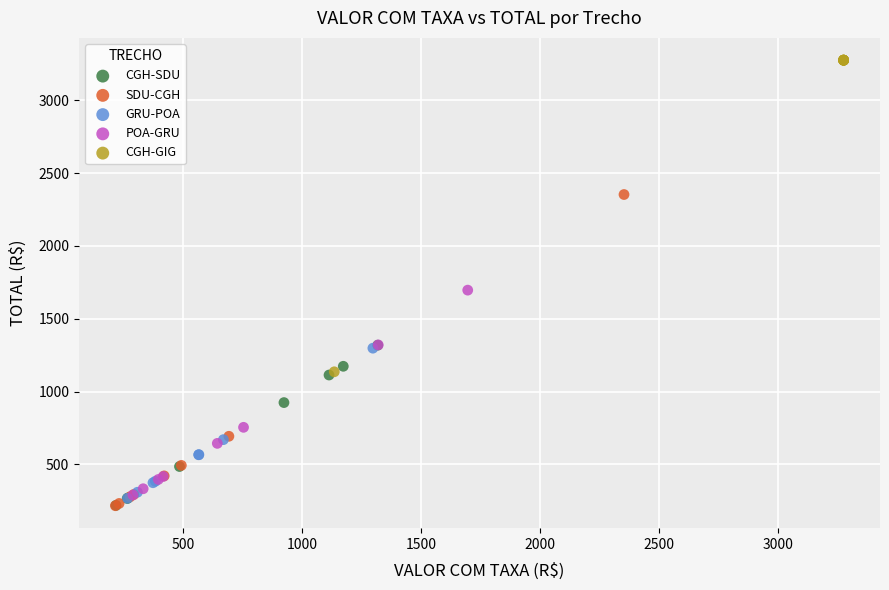

Which series reaches the maximum Y coordinate?

CGH-GIG